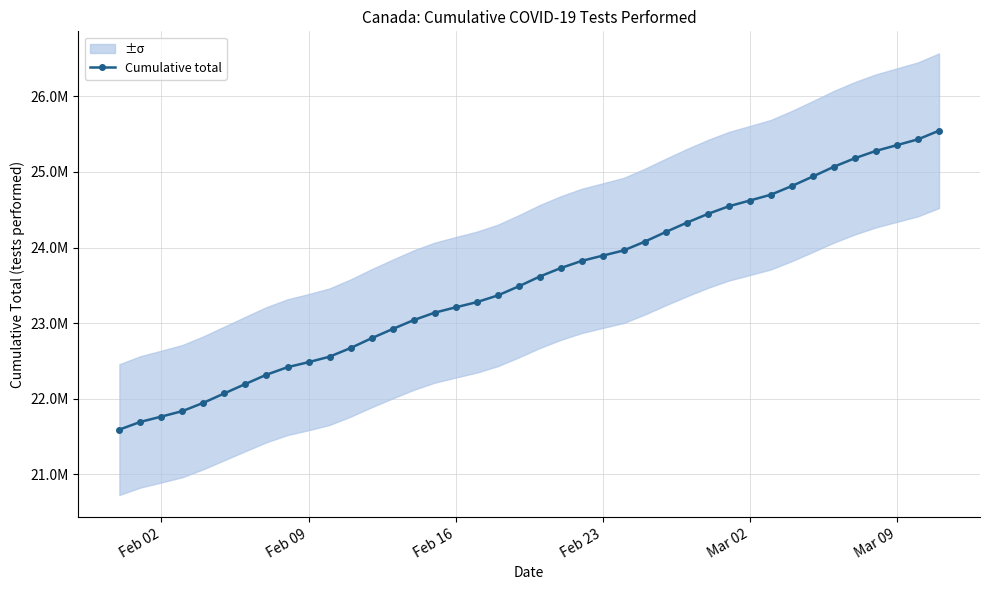

Reading left to right, extract all data points from this chart.

21593178	21695238	21765562	21837984	21947836	22072745	22196761	22318959	22418263	22484611	22557097	22671229	22800850	22922404	23040160	23138775	23209222	23277743	23366022	23486748	23616086	23728396	23823141	23892820	23961860	24077706	24205430	24328417	24444017	24545470	24621134	24698266	24813290	24939113	25067769	25180543	25277398	25353457	25430035	25543898